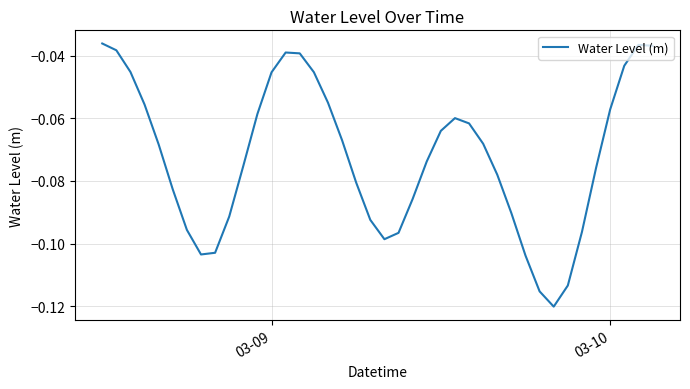

What is the difference between the second highest and minimum values?

0.1